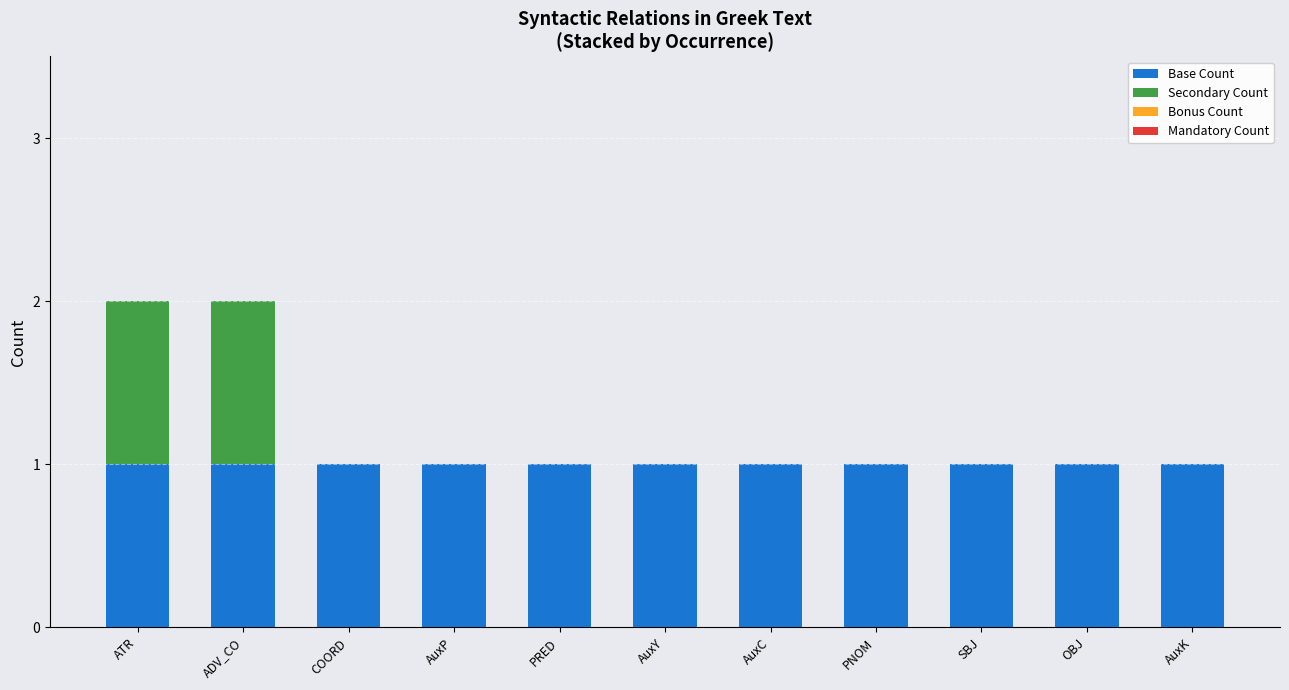

What is the total value across all series at AuxP?

1